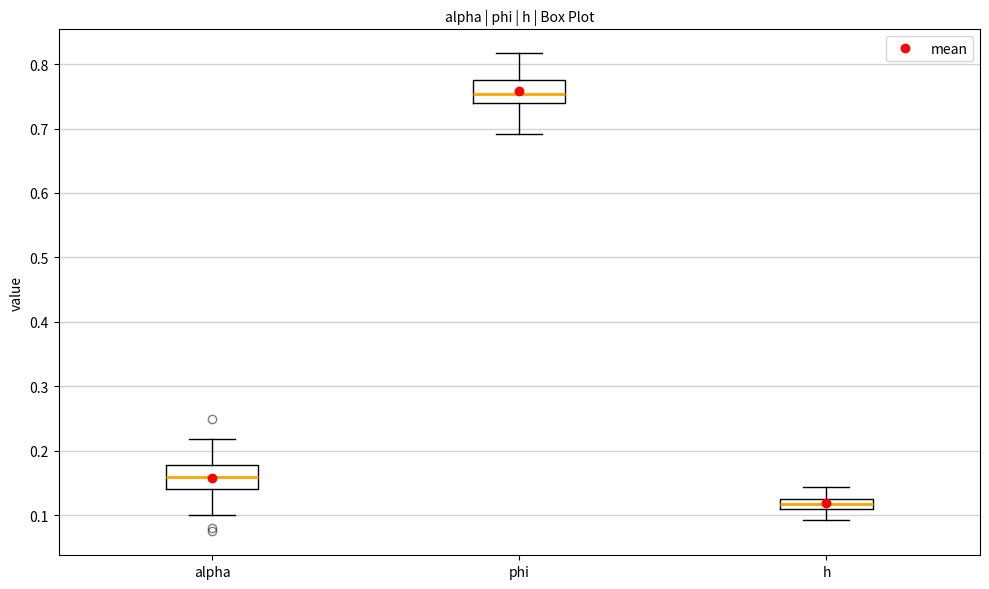

Reading left to right, transcribe this box plot: for each box, give where its median line is, the range the box spans, and where its two whiskers end, as read against the y-axis. The values are not printed on the chart, so give them approximately, as read against the axis.

alpha: median 0.16, box 0.14 to 0.18, whiskers 0.10 to 0.22
phi: median 0.75, box 0.74 to 0.77, whiskers 0.69 to 0.82
h: median 0.12, box 0.11 to 0.13, whiskers 0.09 to 0.14